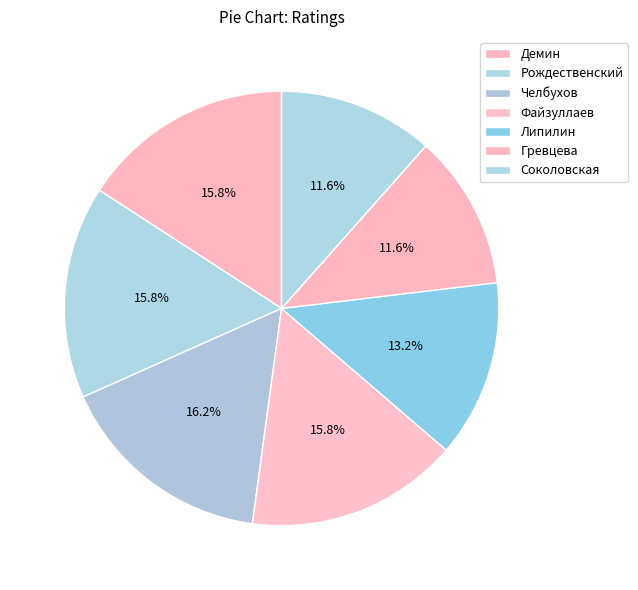

To the nearest percent, what is the average slice percentage?

14%